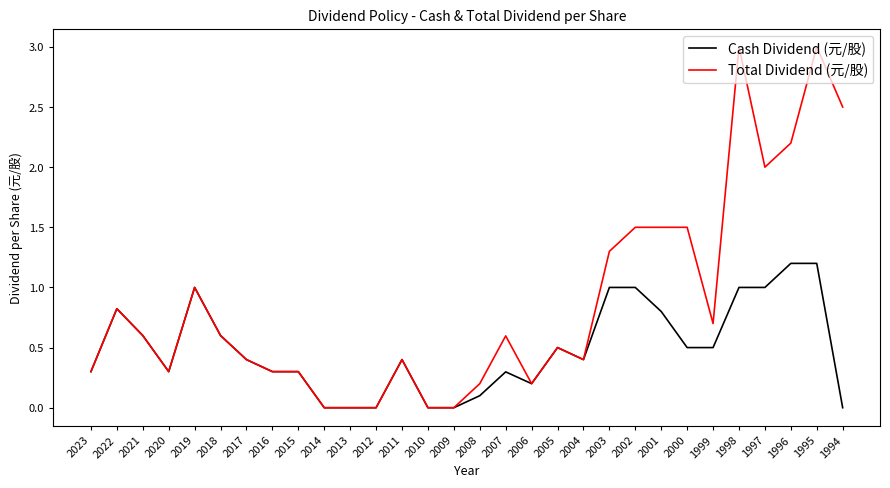

The value of Total Dividend (元/股) at 2007 is 0.3. True or false?

False